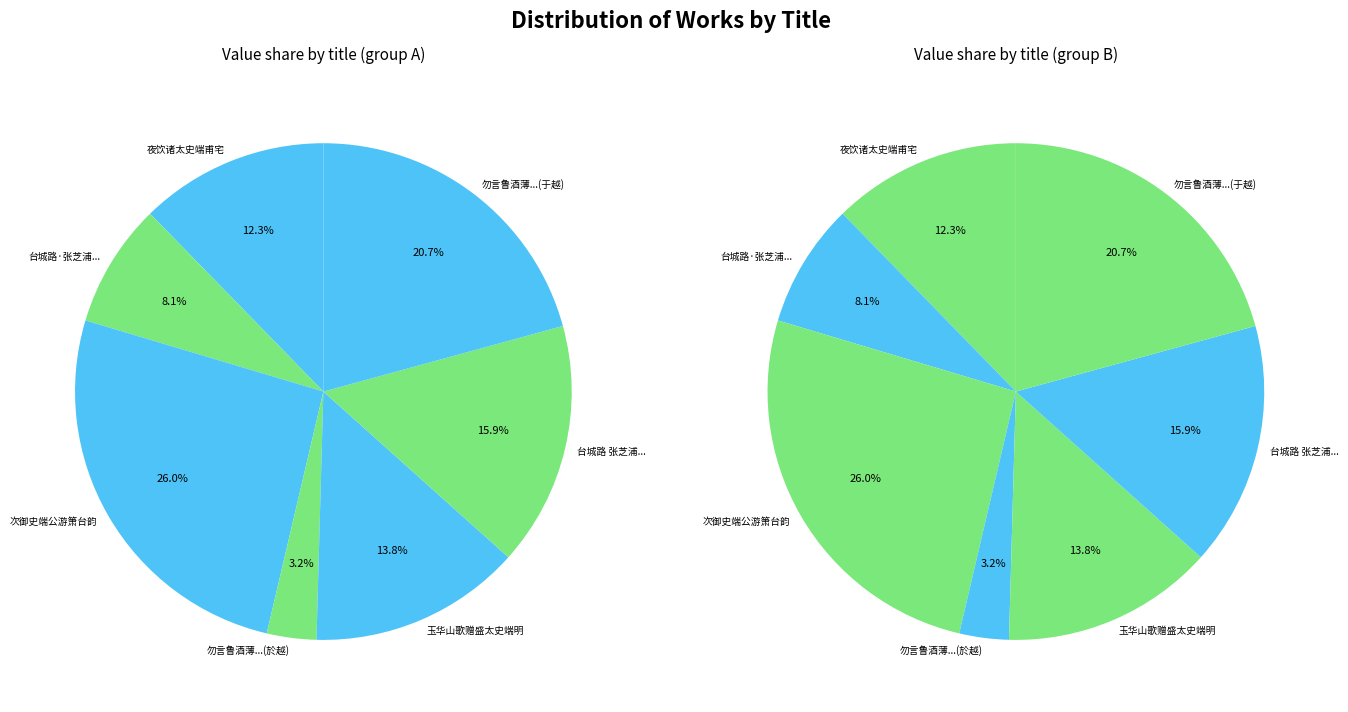

Approximately how many times larger is the value at 台城路·张芝浦太史端卿招集妙相庵赏芍药兼为马雨农学使同年恩溥饯别 compared to 勿言鲁酒薄为史端叔作也端叔同寮於越未终更?

2.5